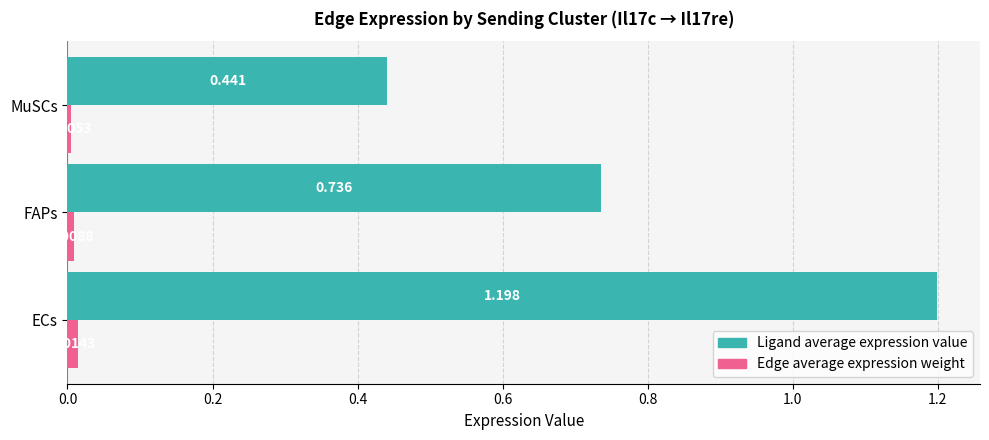

Which series has the widest spread of values?

Ligand average expression value